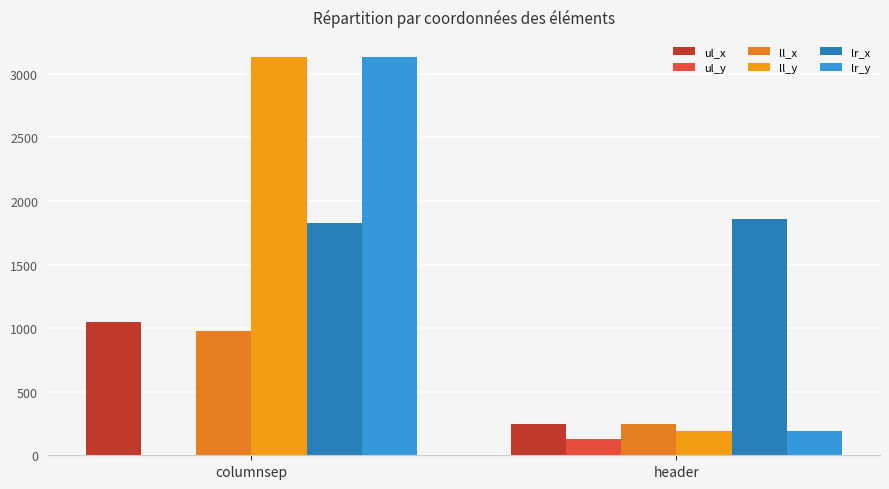

How many data points does each series have?

2